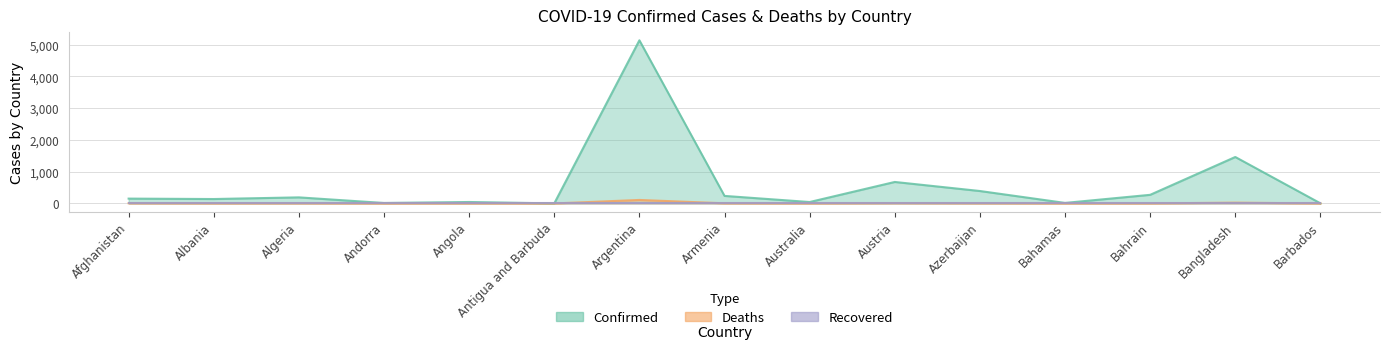

True or false: Deaths and Confirmed intersect in this chart.

False